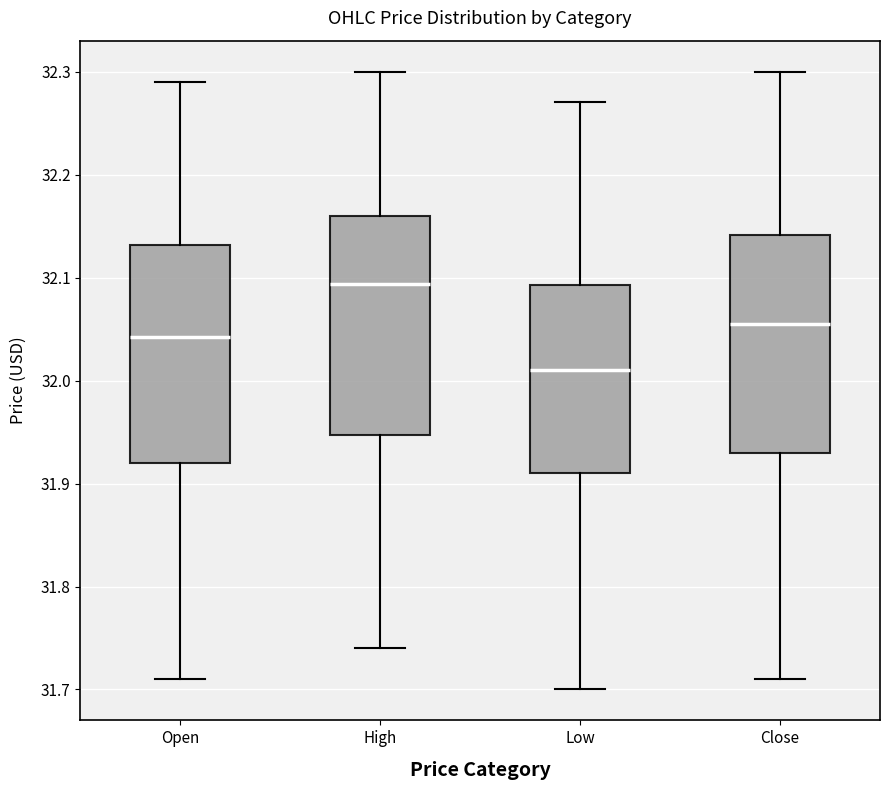

Reading left to right, read every box against the y-axis: the position of its median line, the range the box covers, and the ends of its whiskers. The values are not printed on the chart, so give them approximately, as read against the axis.

Open: median 32.04, box 31.92 to 32.13, whiskers 31.71 to 32.29
High: median 32.09, box 31.95 to 32.16, whiskers 31.74 to 32.30
Low: median 32.01, box 31.91 to 32.09, whiskers 31.70 to 32.27
Close: median 32.06, box 31.93 to 32.14, whiskers 31.71 to 32.30